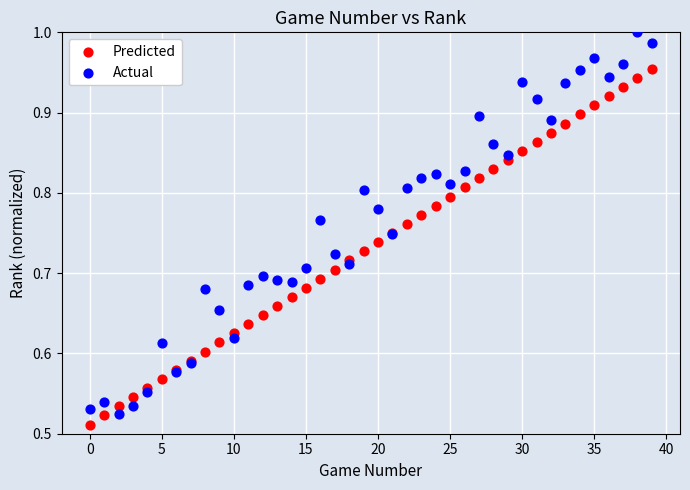

Which series has the largest Y range (max minus min)?

Actual